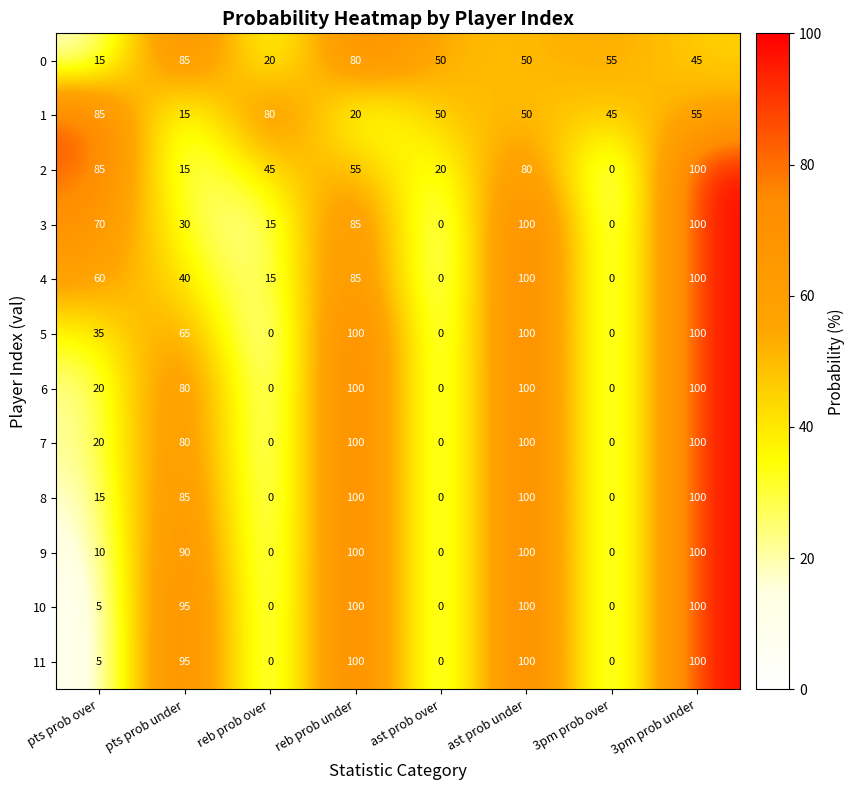

What is the total value across all series at 3pm prob under?

1100